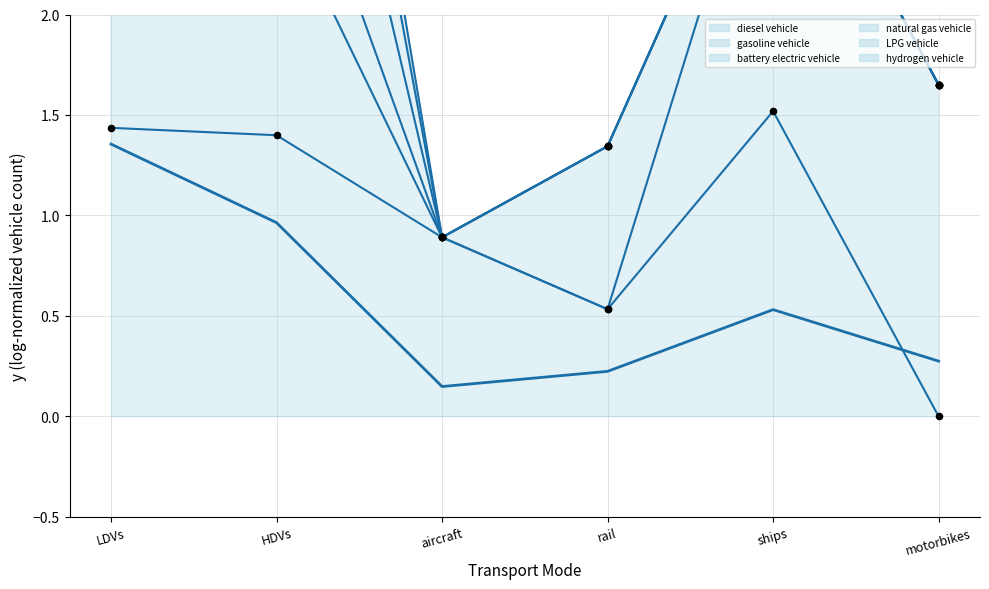

What is the change in value from aircraft to motorbikes?

+0.1